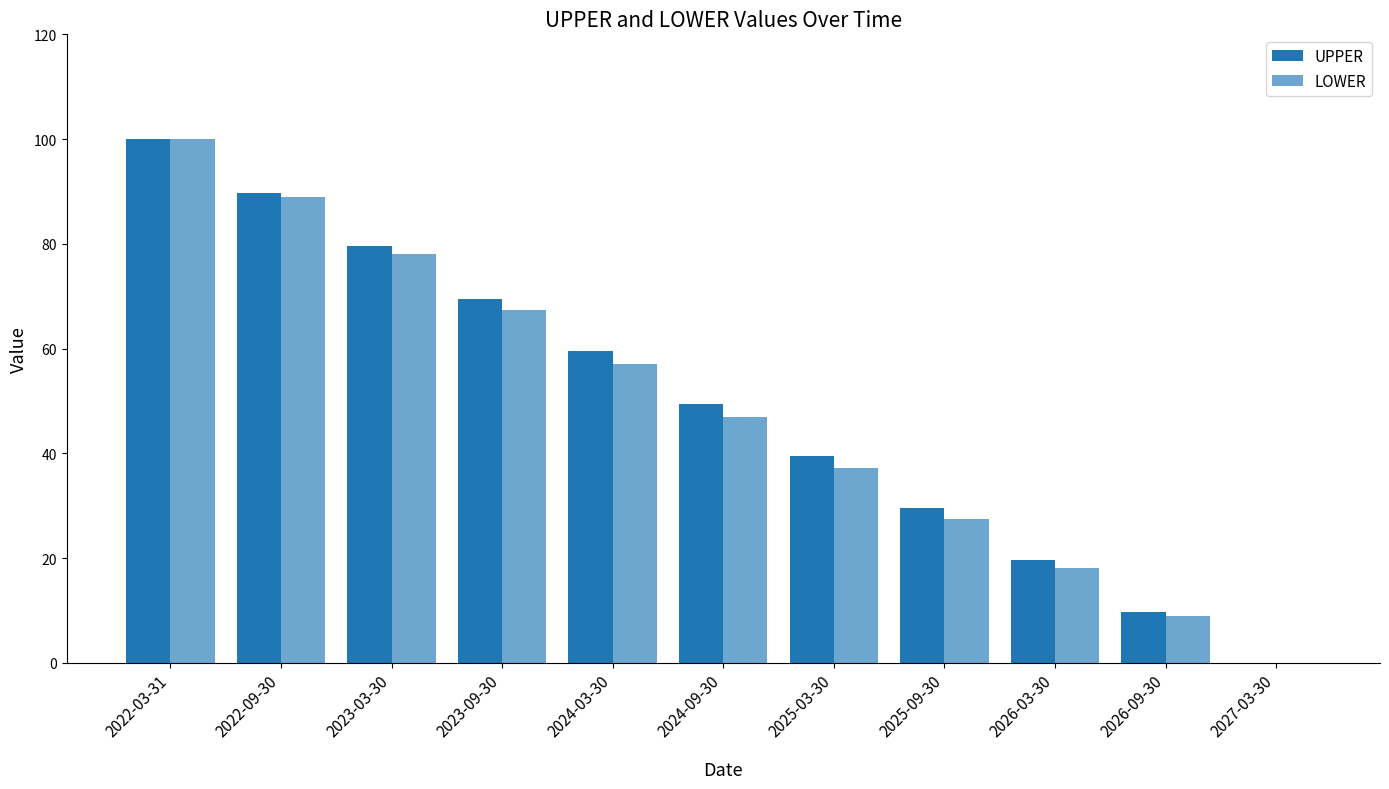

What is the sum of the LOWER values at 2022-09-30 and 2026-09-30?

97.8